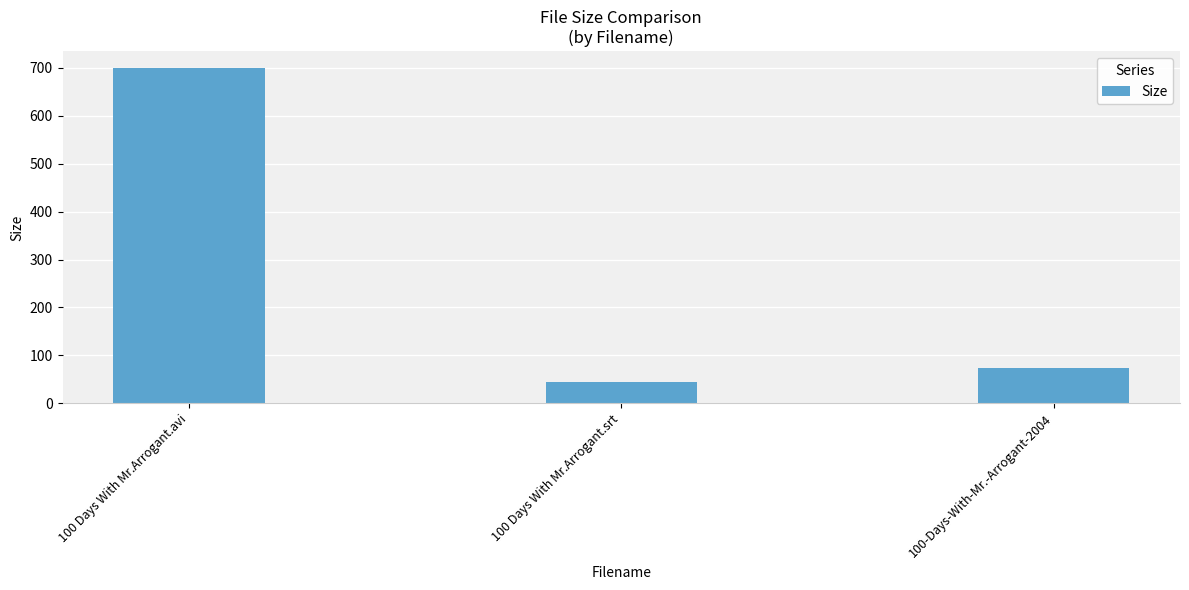

At which category does the chart reach its minimum across all series?

100 Days With Mr.Arrogant.srt